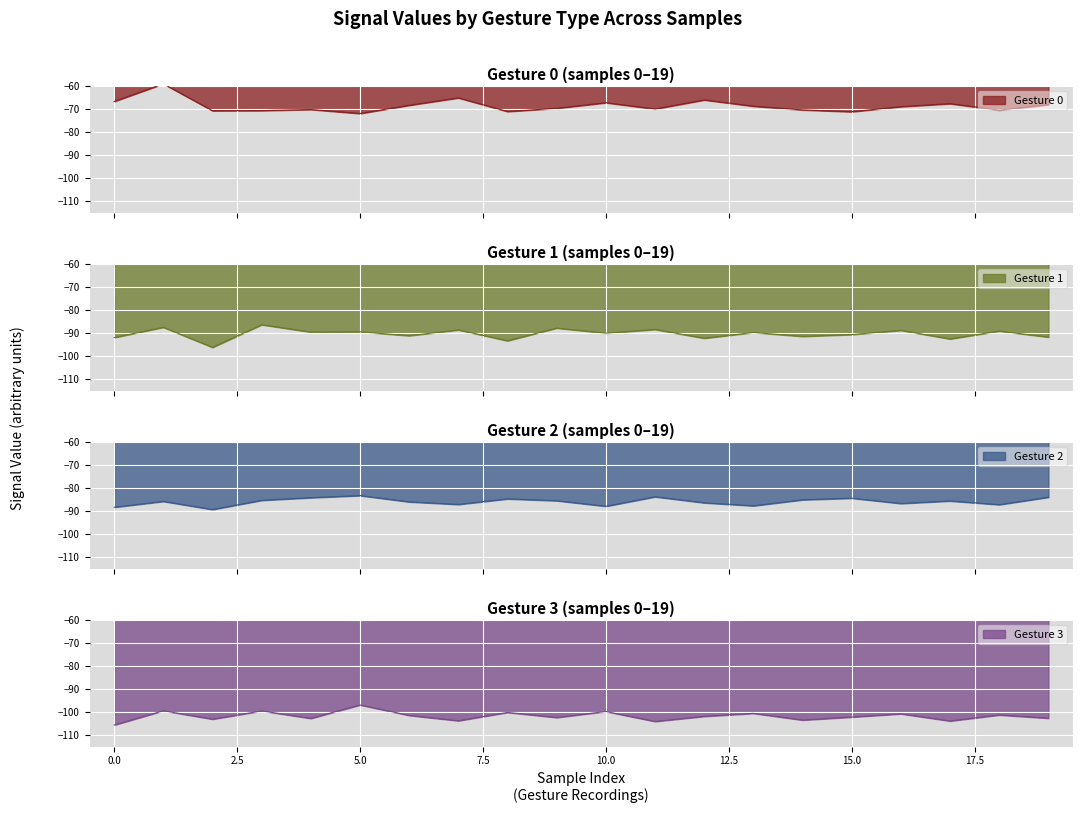

Reading left to right, what are all the values shown in this chart?

gesture_0: 0=-66.8	1=-59.2	2=-70.9	3=-70.8	4=-70.3	5=-72.1	6=-68.5	7=-65.3	8=-71.2	9=-69.8	10=-67.4	11=-70.1	12=-66.2	13=-68.9	14=-70.5	15=-71.3	16=-69.1	17=-67.8	18=-70.6	19=-68.2
gesture_1: 0=-92.0	1=-87.6	2=-96.2	3=-86.5	4=-89.6	5=-89.5	6=-91.2	7=-88.7	8=-93.4	9=-87.9	10=-90.1	11=-88.5	12=-92.3	13=-89.8	14=-91.5	15=-90.7	16=-88.9	17=-92.6	18=-89.2	19=-91.8
gesture_2: 0=-88.4	1=-85.9	2=-89.4	3=-85.4	4=-84.3	5=-83.4	6=-86.1	7=-87.2	8=-84.8	9=-85.6	10=-88.0	11=-83.9	12=-86.5	13=-87.8	14=-85.2	15=-84.5	16=-86.8	17=-85.7	18=-87.3	19=-84.1
gesture_3: 0=-105.6	1=-99.5	2=-103.1	3=-99.5	4=-102.8	5=-97.0	6=-101.5	7=-103.8	8=-100.2	9=-102.4	10=-99.8	11=-104.1	12=-101.9	13=-100.6	14=-103.5	15=-102.2	16=-100.8	17=-103.9	18=-101.3	19=-102.7